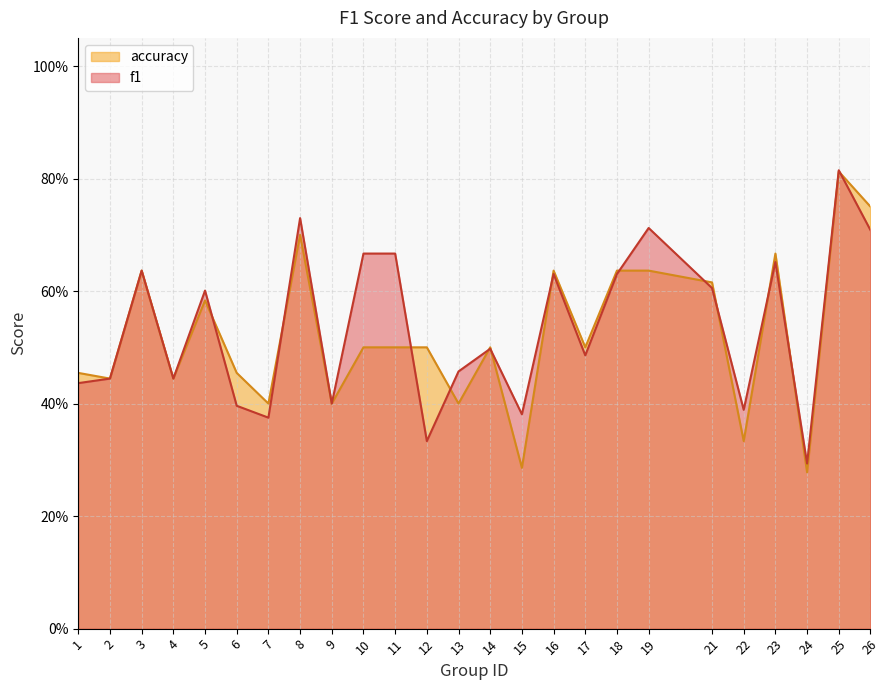

What is the maximum value shown in the chart?

0.8